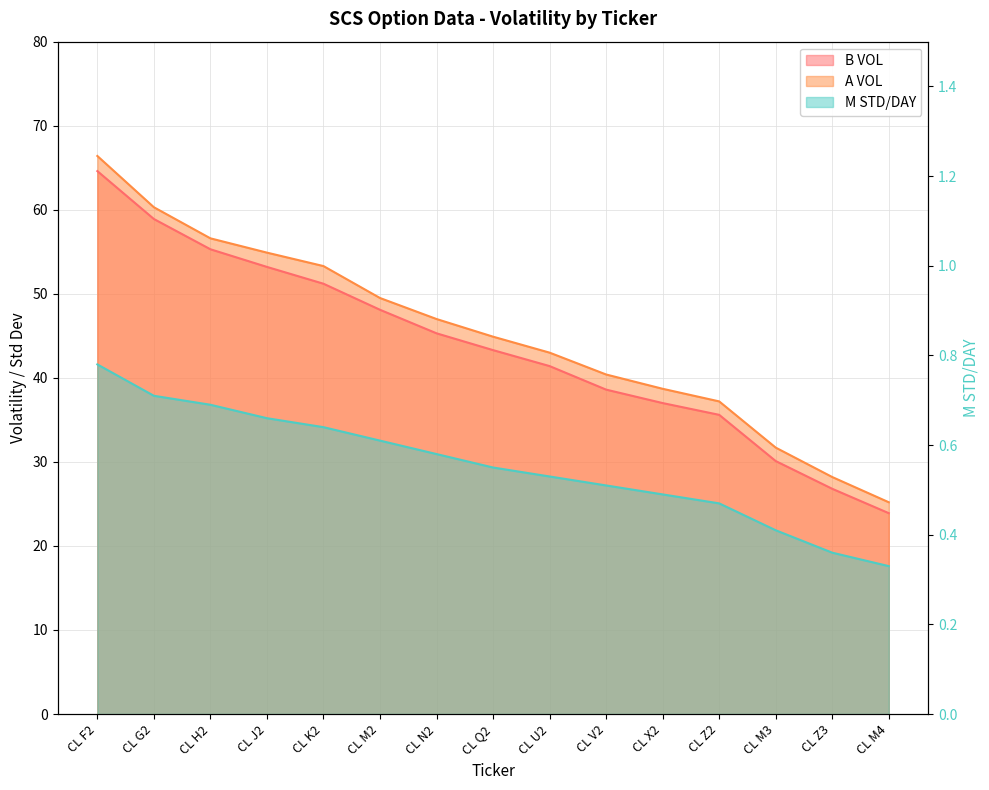

Does the chart display data point markers on the line(s)?

No